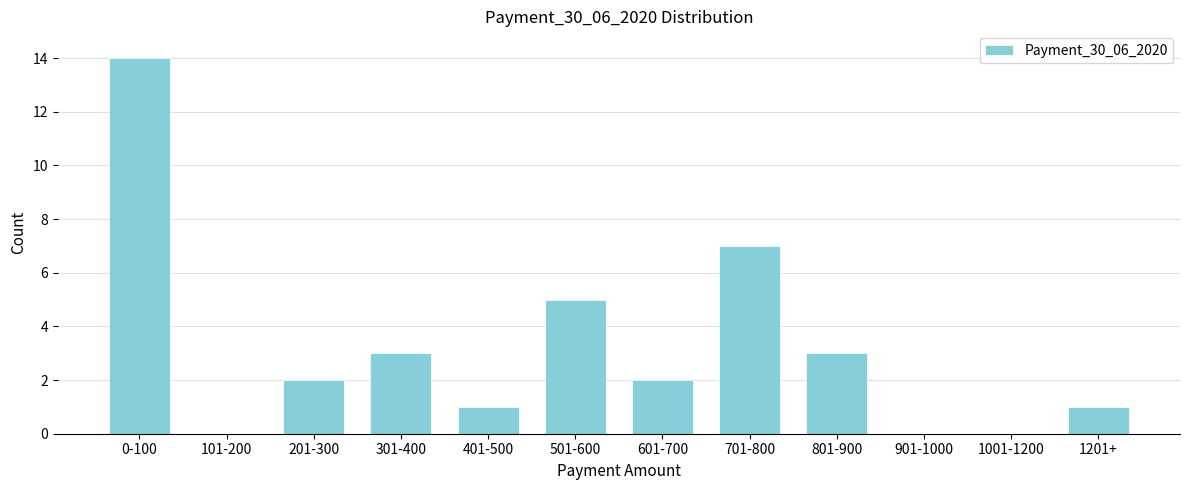

Reading left to right, what are all the values shown in this chart?

0-100=14	101-200=0	201-300=2	301-400=3	401-500=1	501-600=5	601-700=2	701-800=7	801-900=3	901-1000=0	1001-1200=0	1201+=1